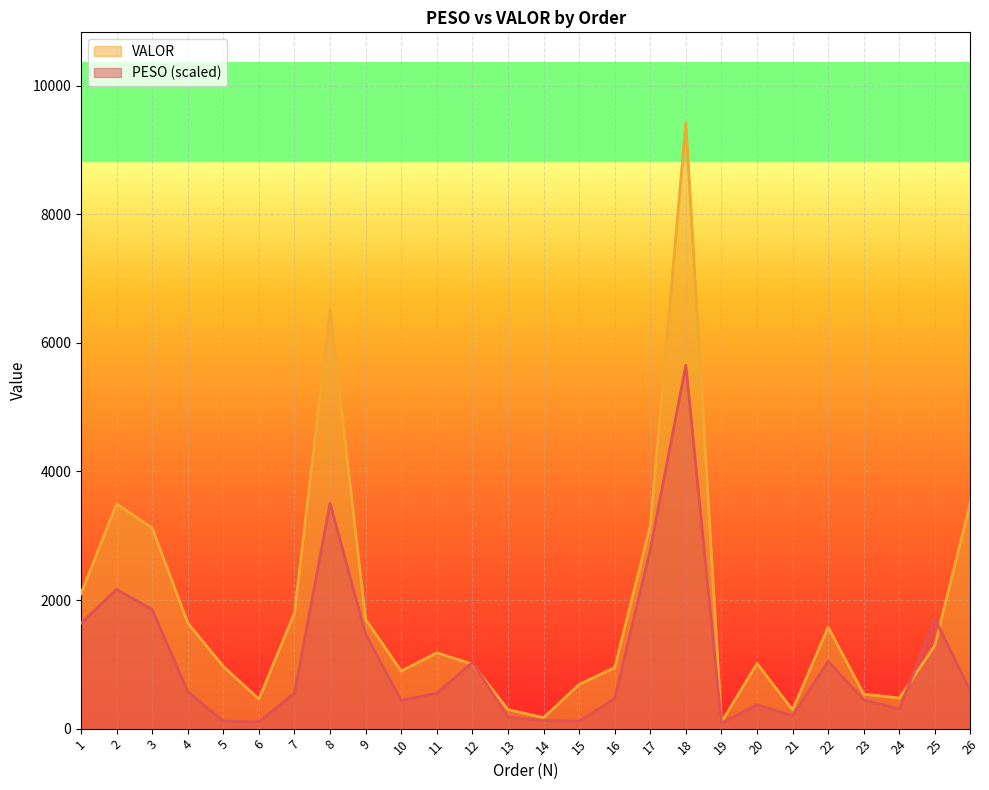

Which has a higher value, 17 or 21?

17